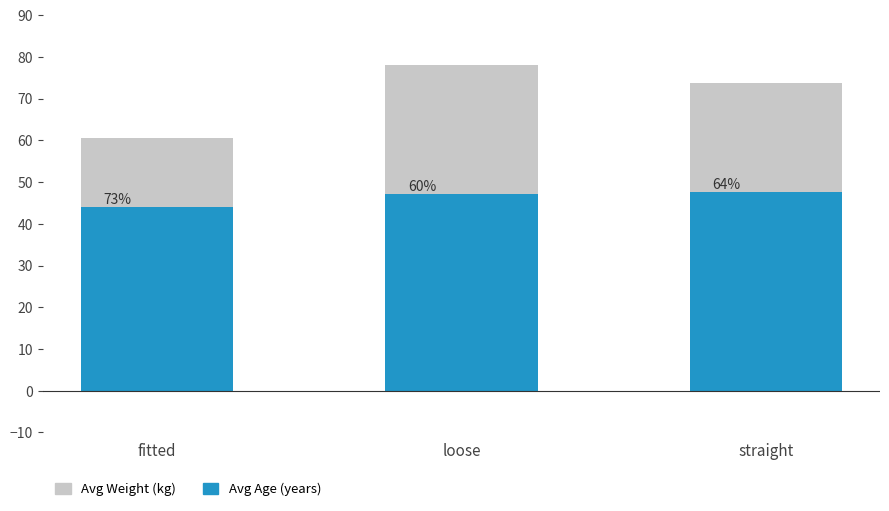

Is it true that Avg Age (years) equals 24.8 at straight?

False